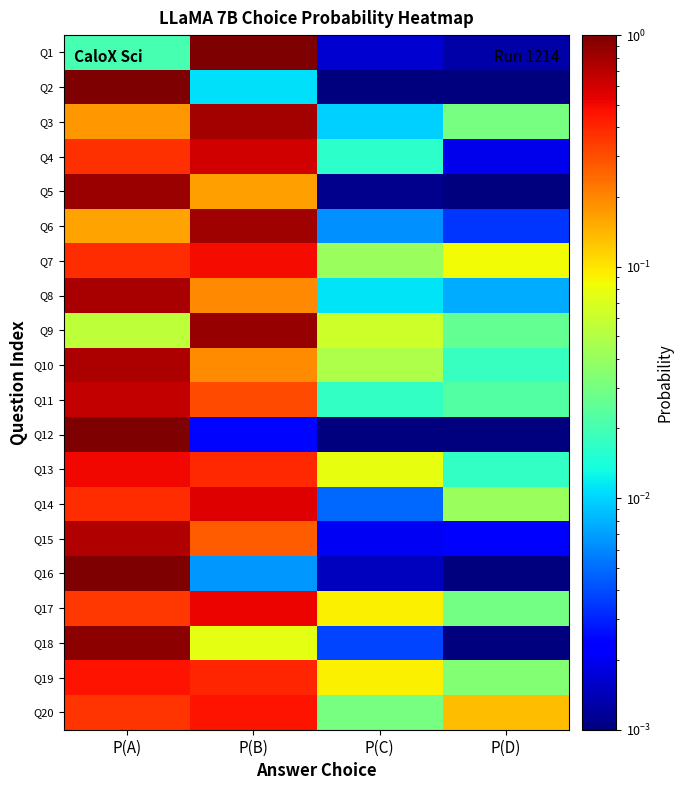

Between P(A) and P(C), which is larger?

P(A)